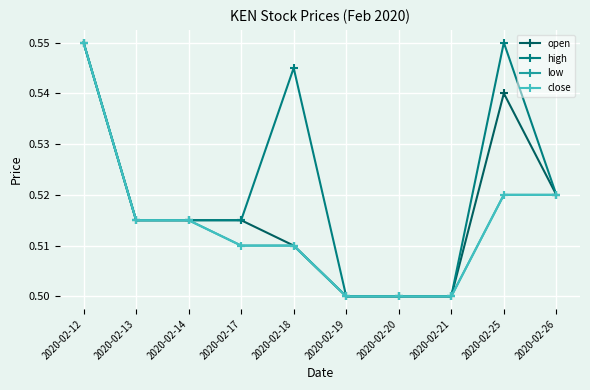

Does the chart have visible grid lines?

Yes